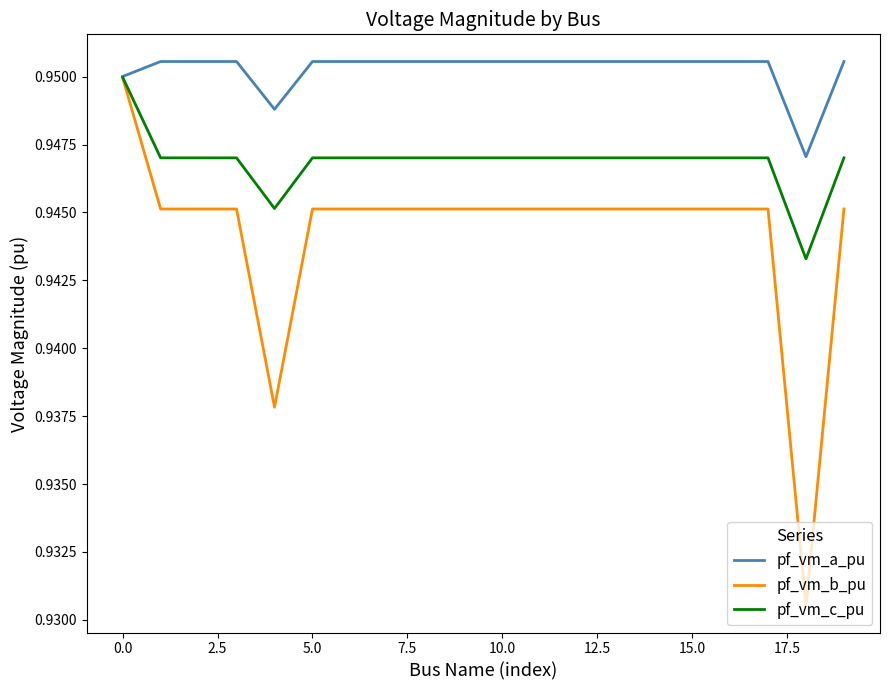

How many pf_vm_a_pu values are between 0 and 1?

20